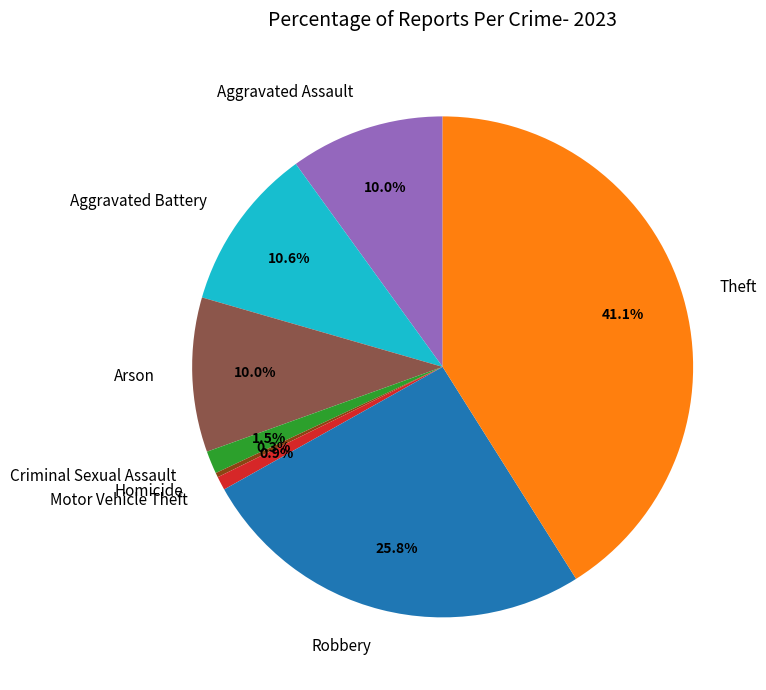

What is the smallest slice in the pie chart?

Homicide